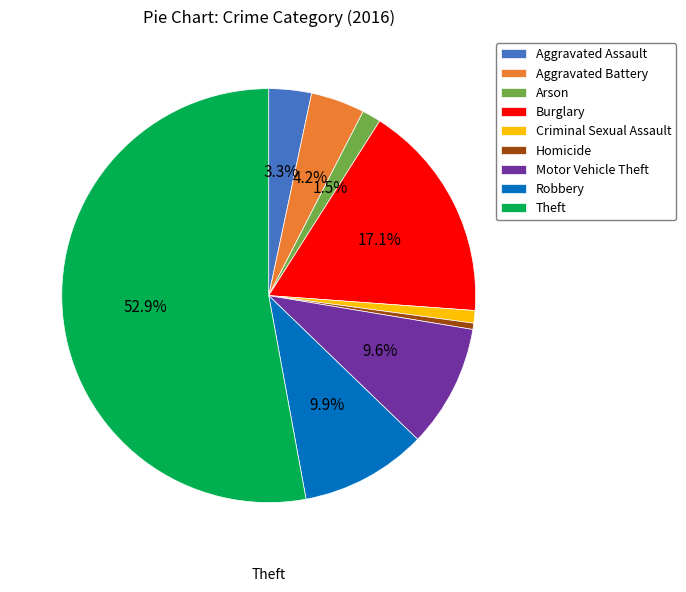

Count the number of slices in the pie.

9